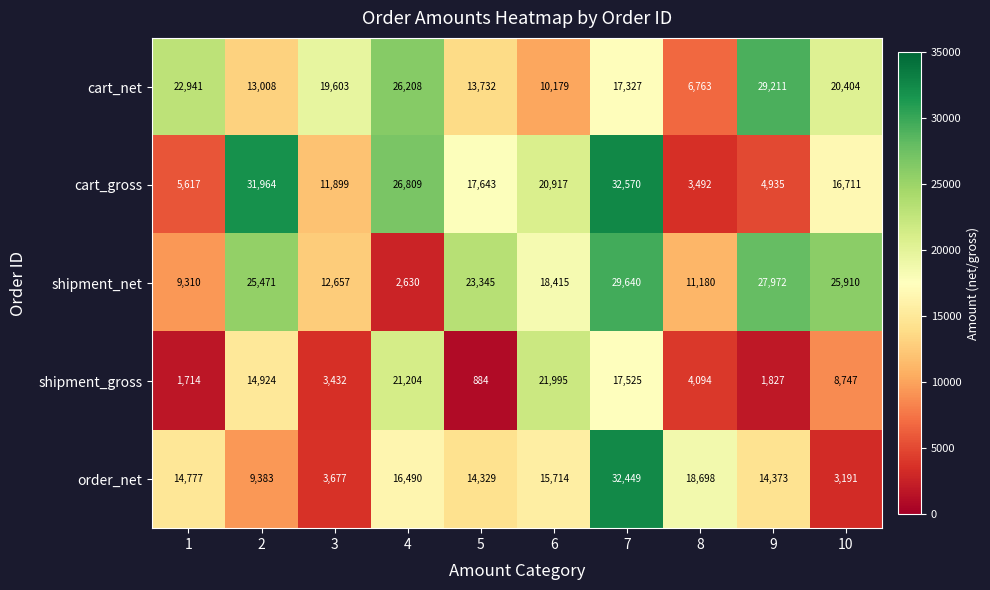

What is the maximum value for cart_net?

29211